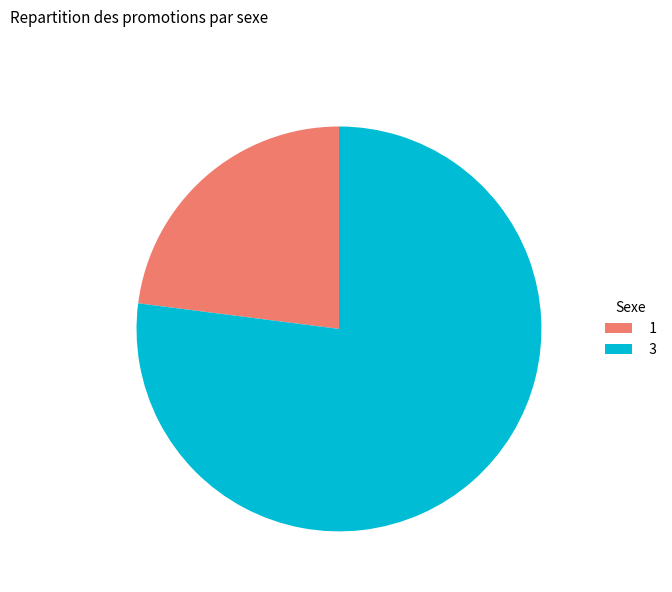

Is the sum of 1 and 3 greater than half?

Yes